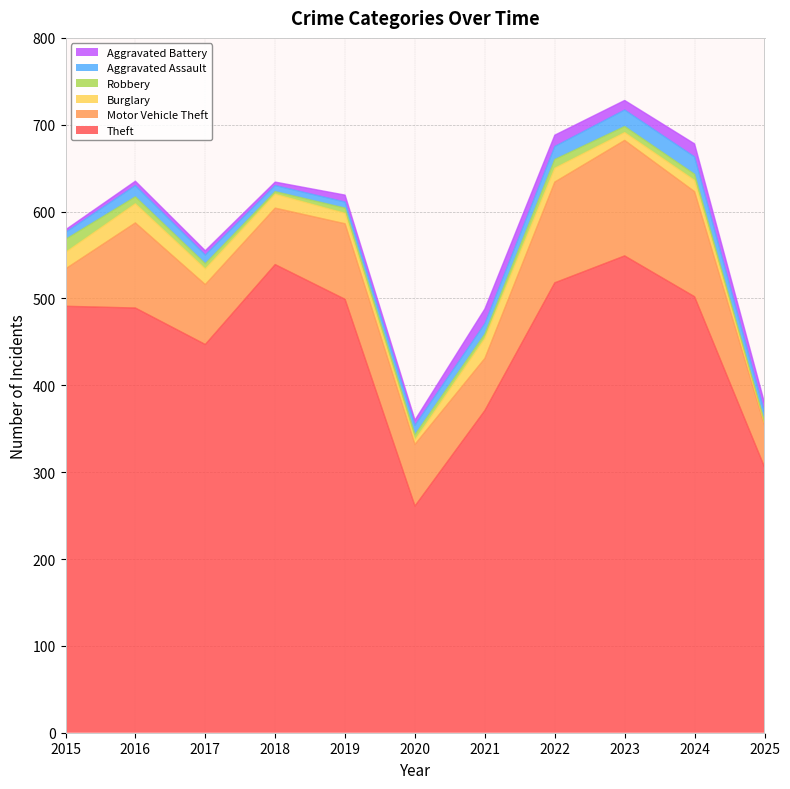

True or false: Aggravated Battery and Theft intersect in this chart.

False